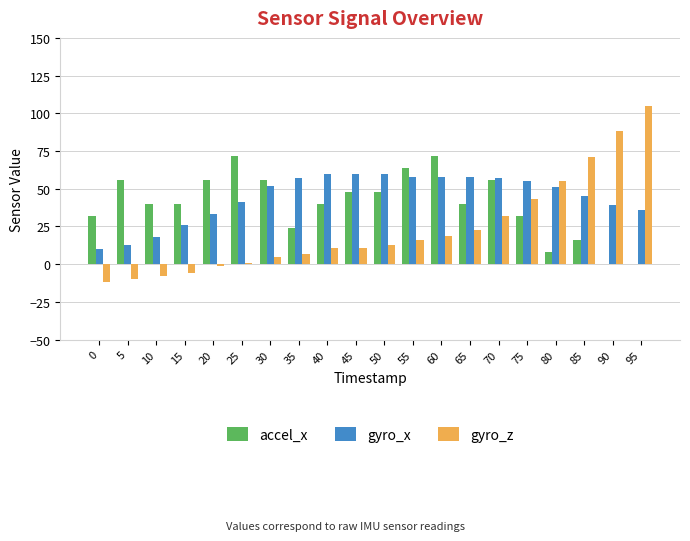

Between 20 and 90, which series saw the biggest shift?

gyro_z